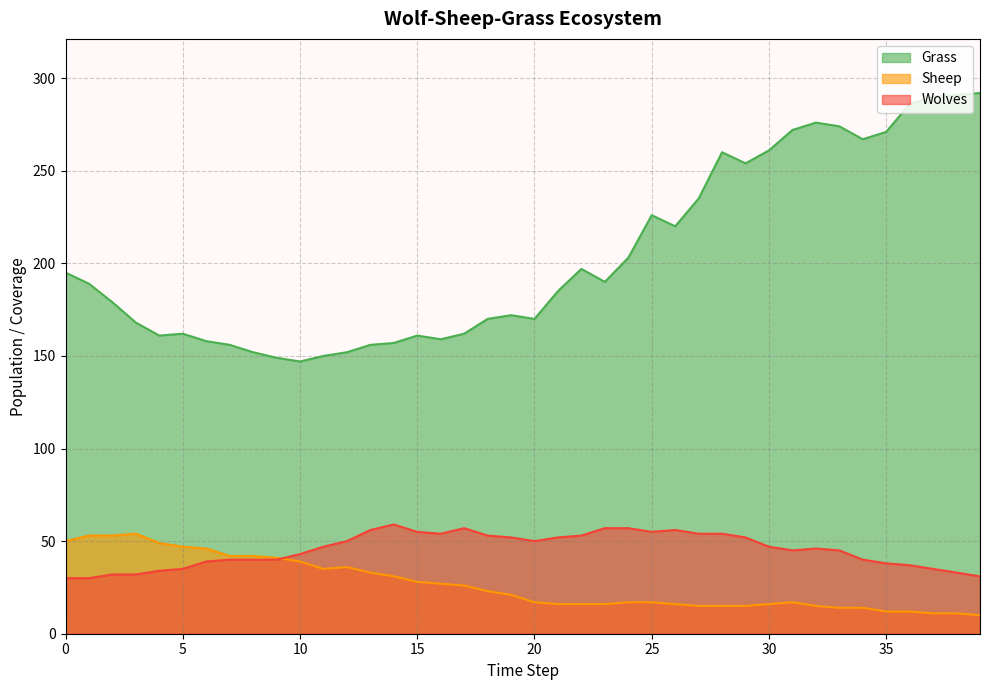

True or false: Wolves and Grass intersect in this chart.

False